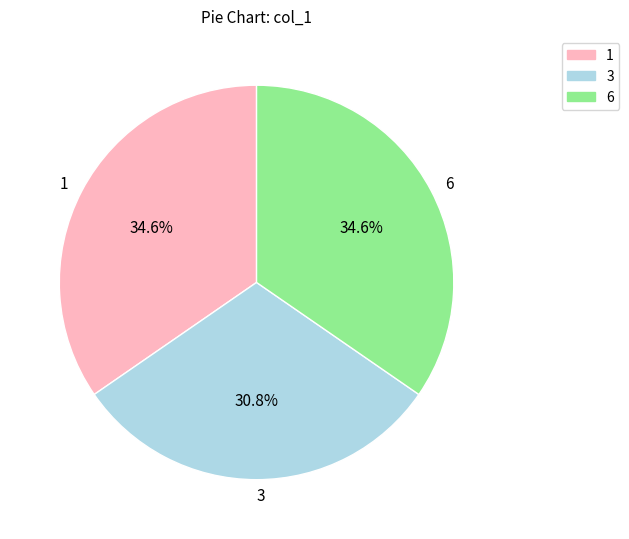

Approximately how many times larger is the value at 6 compared to 3?

1.1